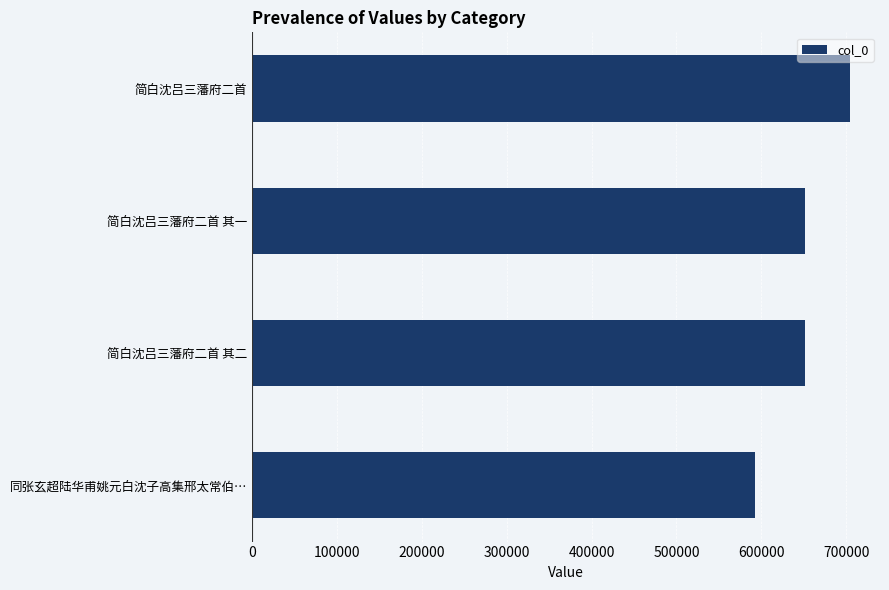

What is the change in value from 同张玄超陆华甫姚元白沈子高集邢太常伯… to 简白沈吕三藩府二首?

+112112